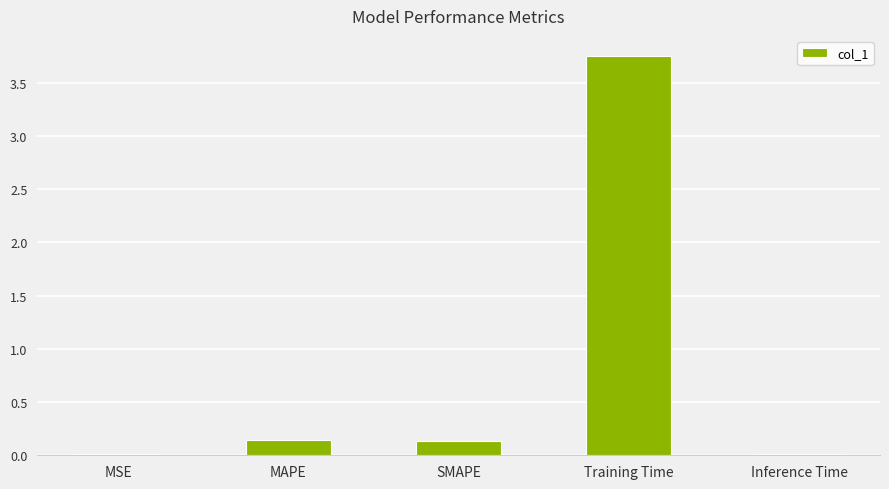

True or false: the data shows 6.1 at Training Time.

False